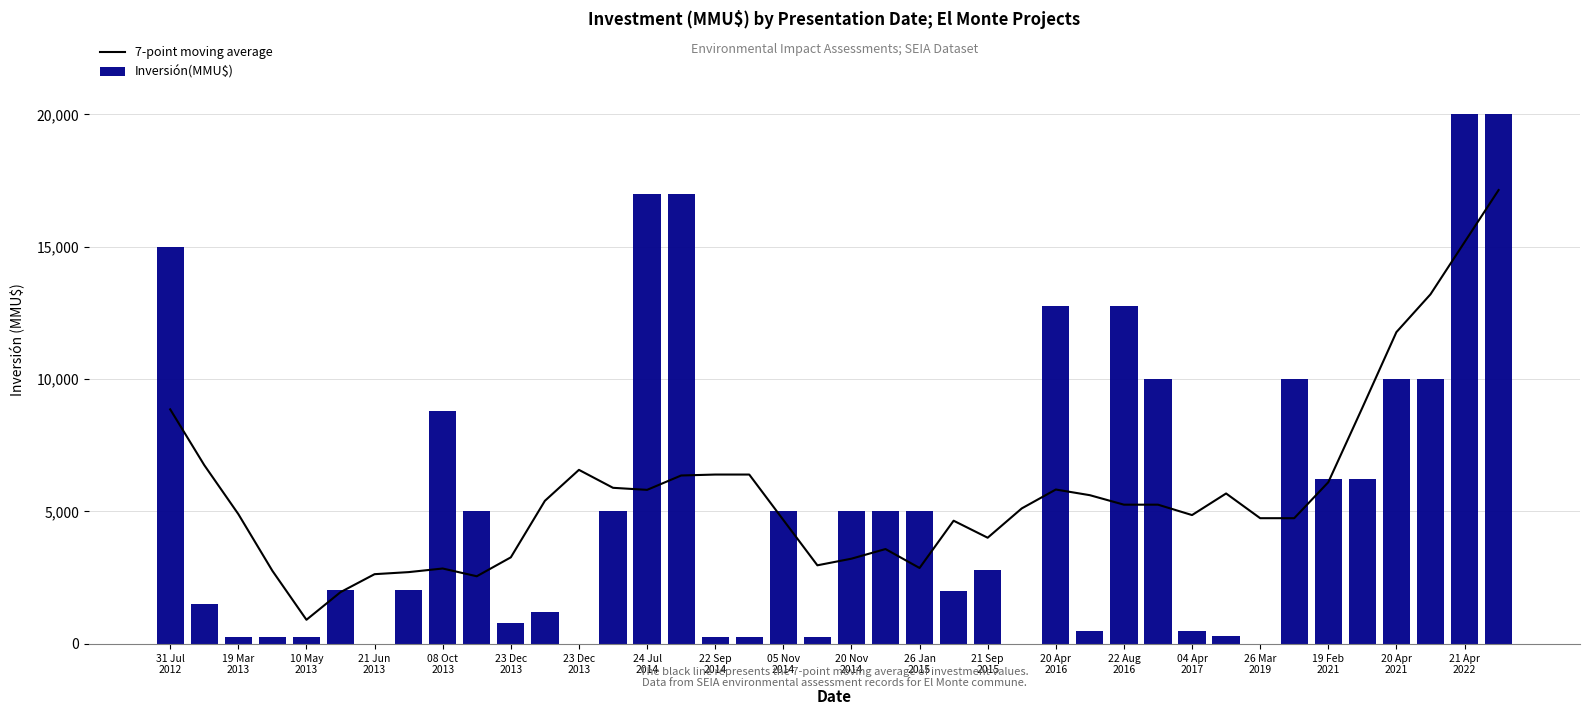

What is the maximum value shown in the chart?

20000